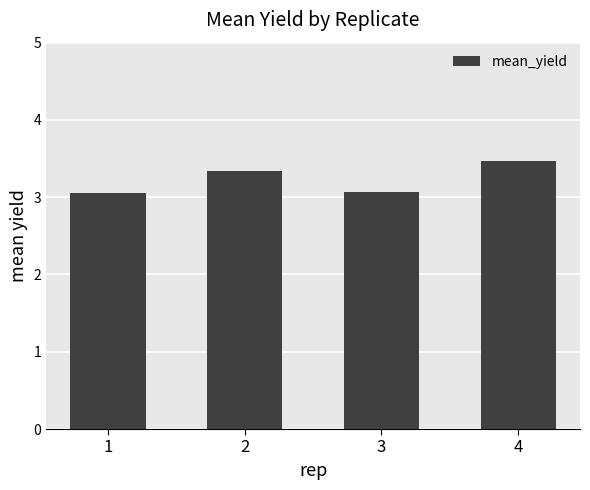

Read the value at 4.

3.5